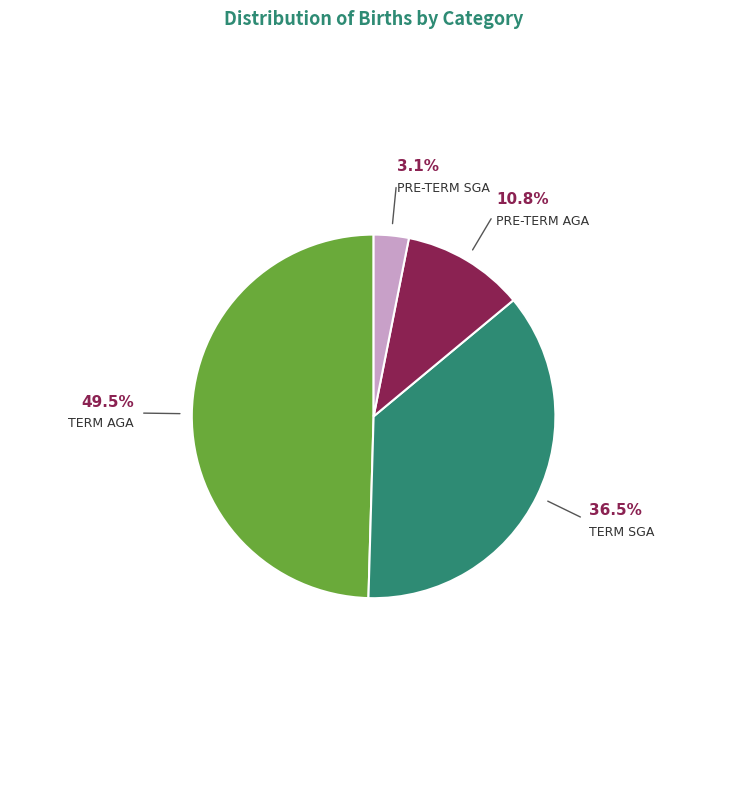

Is there any slice that represents more than half of the pie?

No